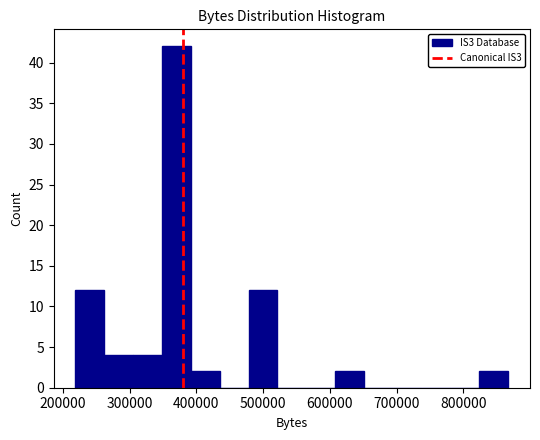

Over which range of the x-axis is the bar tallest?

350000 to 390000